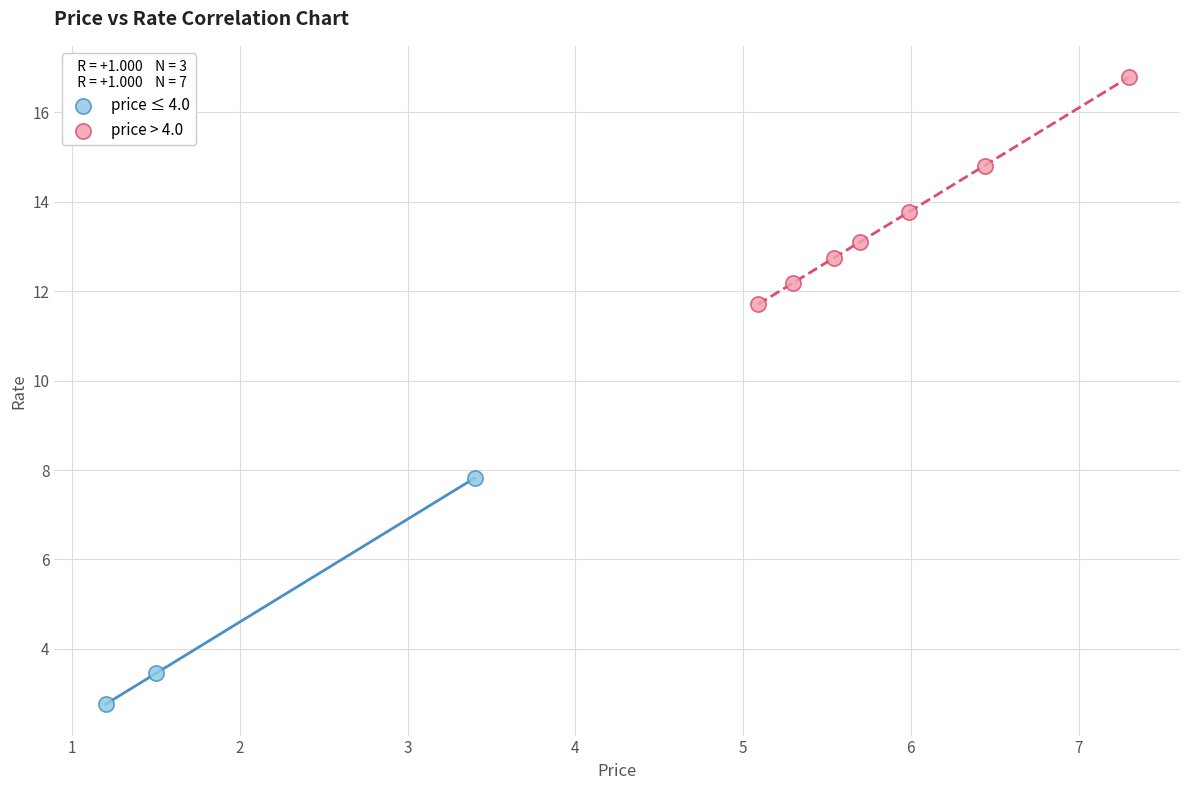

Which series reaches the maximum Y coordinate?

price > 4.0